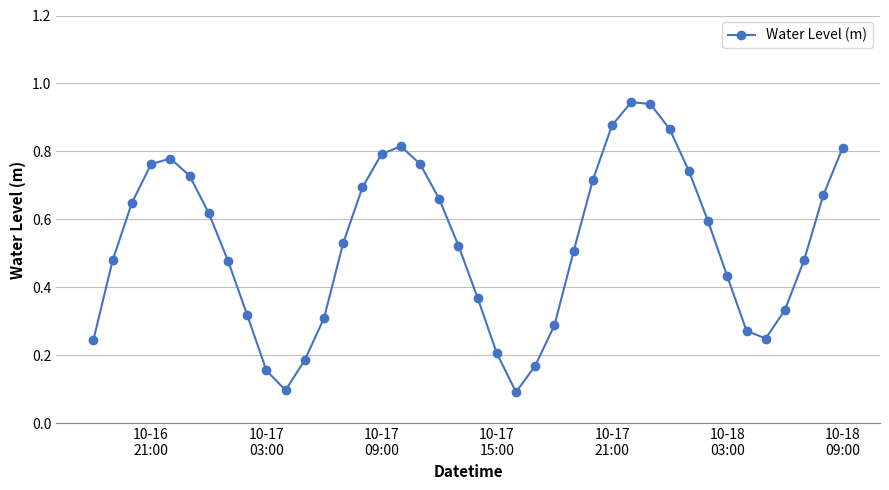

What is the sum of all values?

21.2